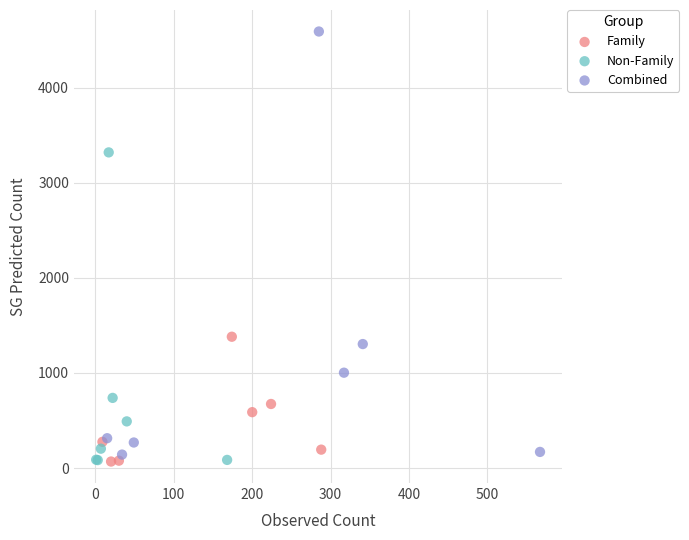

Which series has the widest spread of Y values?

Combined